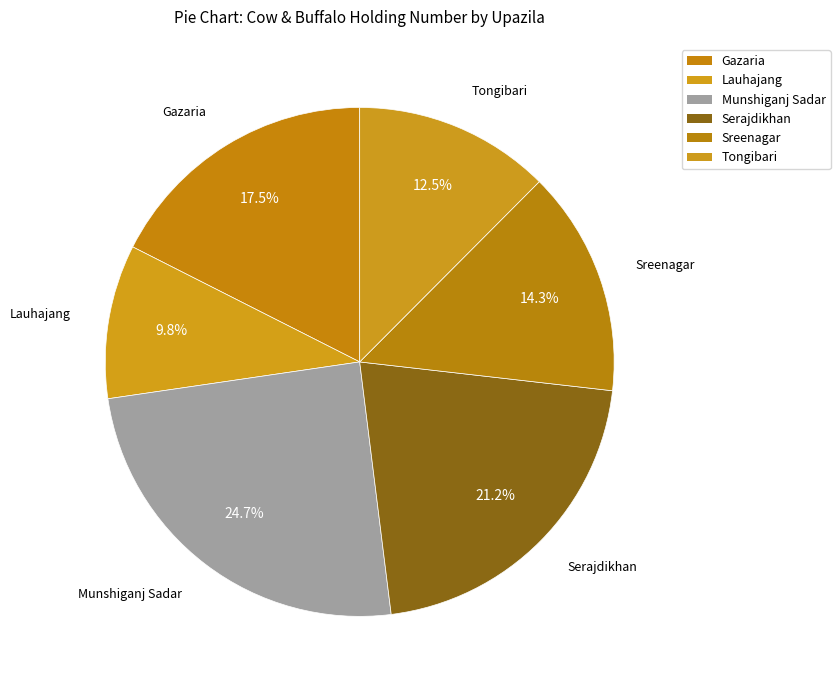

What percentage is NOT represented by Gazaria?

82.5%